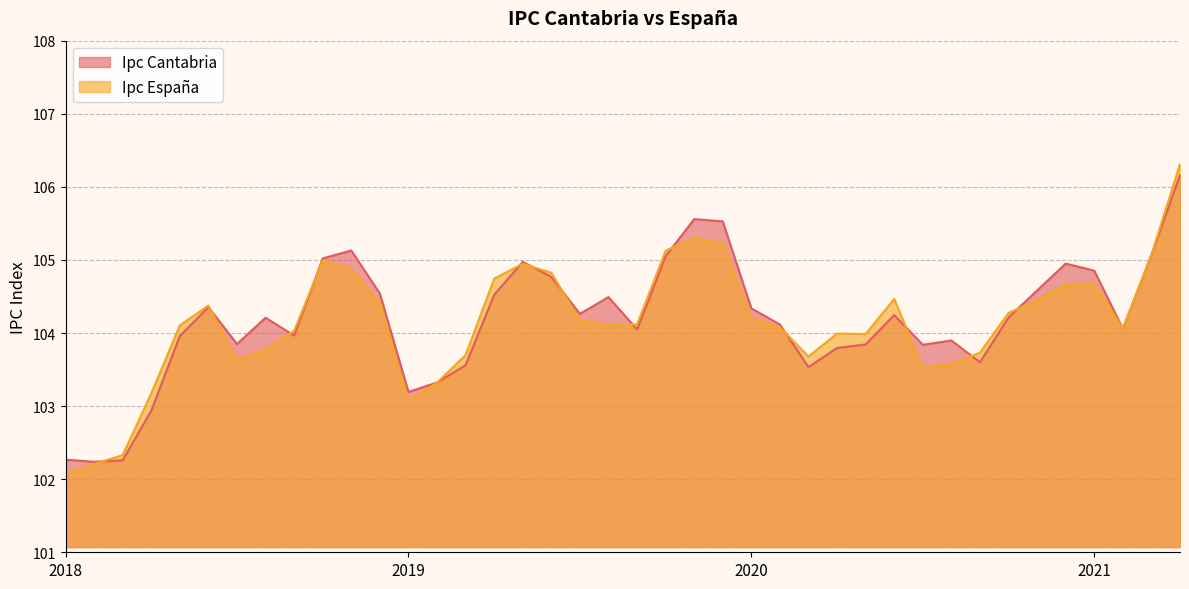

What is the label of the 26th point from the left?

2020-2